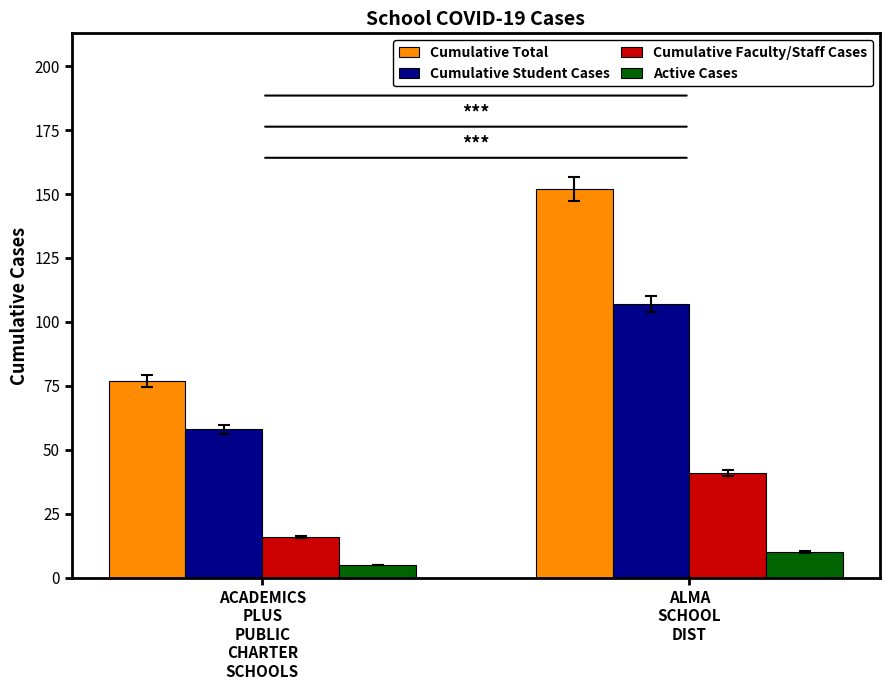

What is the sum of the Cumulative Student Cases values at ALMA
SCHOOL
DIST and ACADEMICS
PLUS
PUBLIC
CHARTER
SCHOOLS?

165